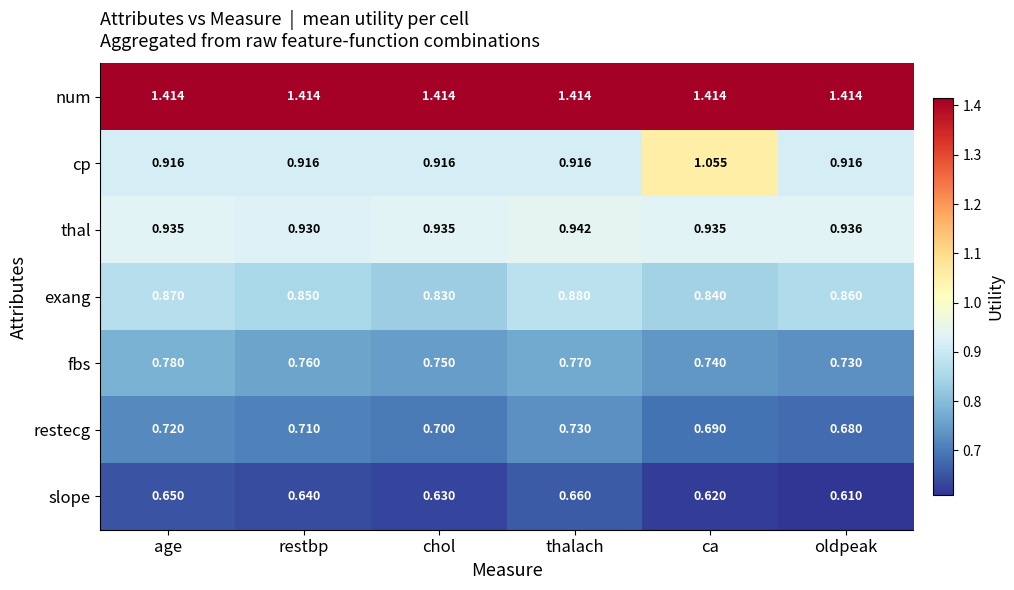

Which category has the lowest value in the exang series?

chol